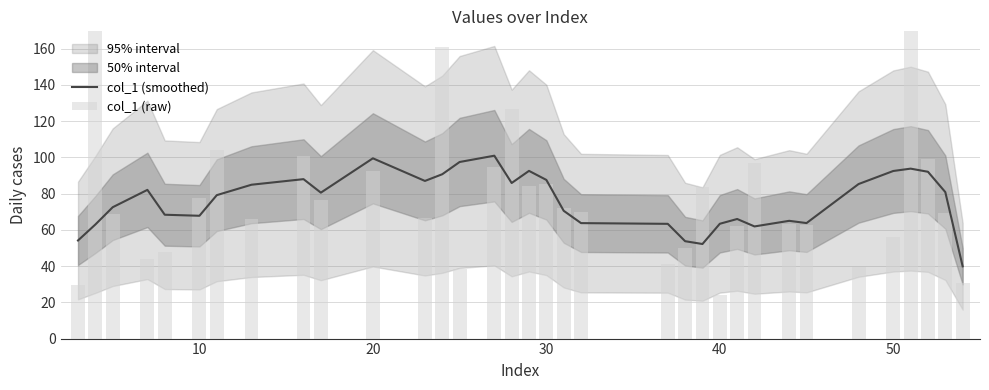

What is the maximum value for col_1 (smoothed)?

101.0